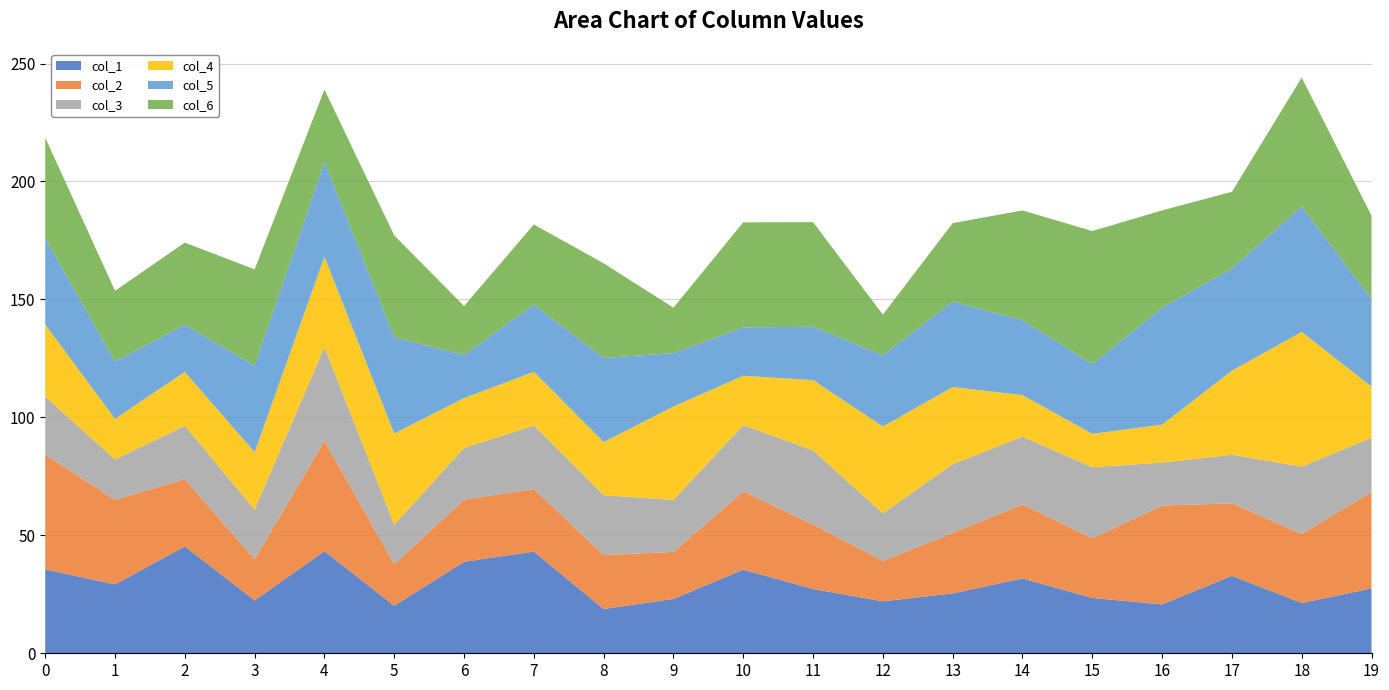

What is the total value across all series at 12?

143.6